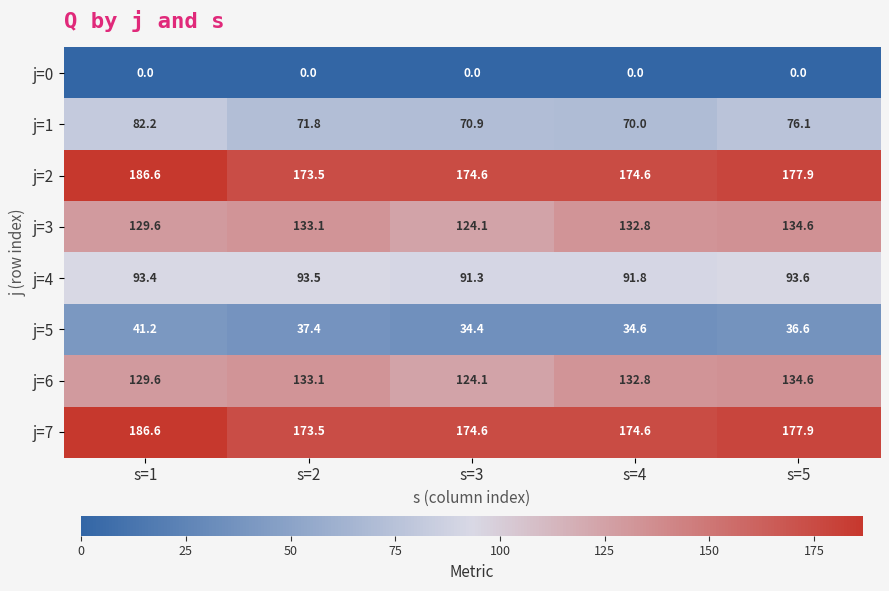

Is it true that j=1 equals 70.9 at s=3?

True